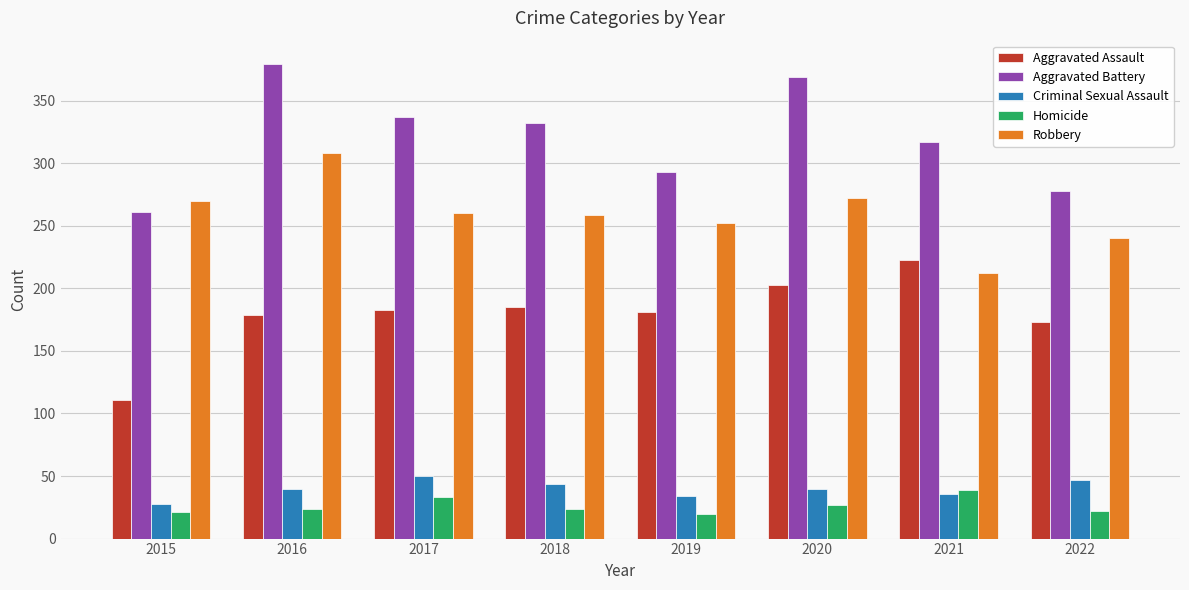

Is it true that Aggravated Battery equals 332 at 2018?

True